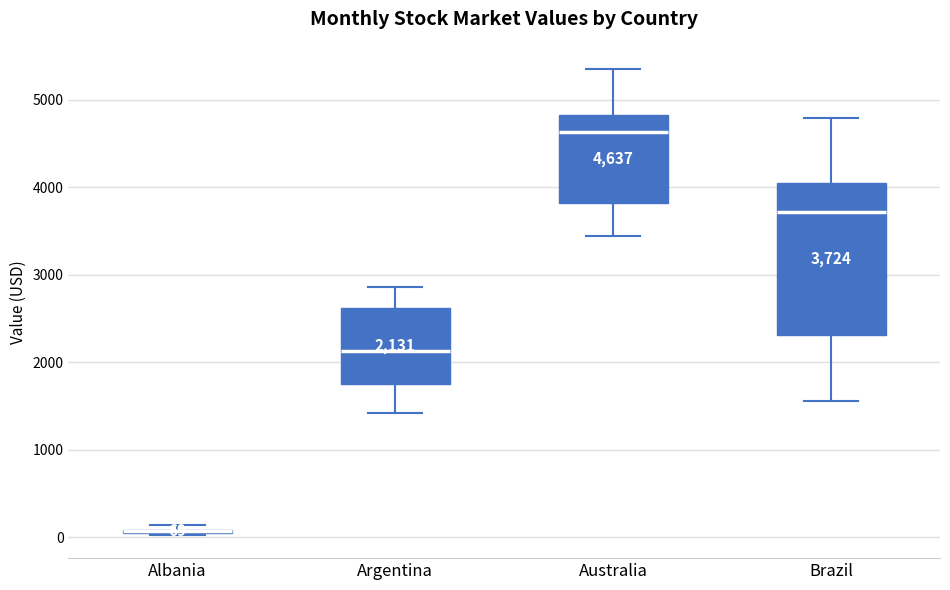

Which box is the tallest, from its lower edge to its upper edge?

Brazil